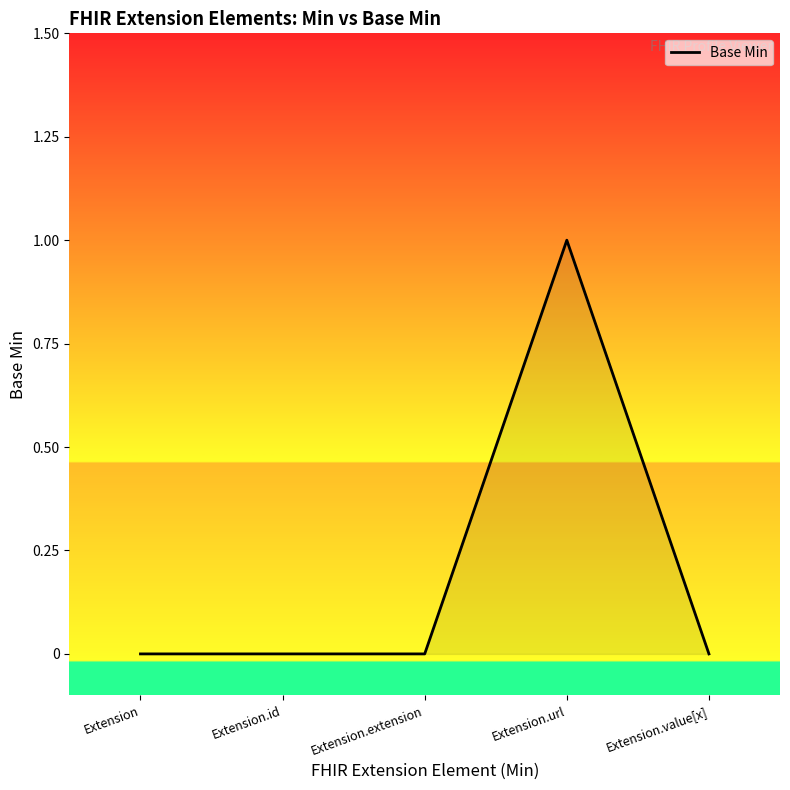

The value at Extension.extension is 0. True or false?

True